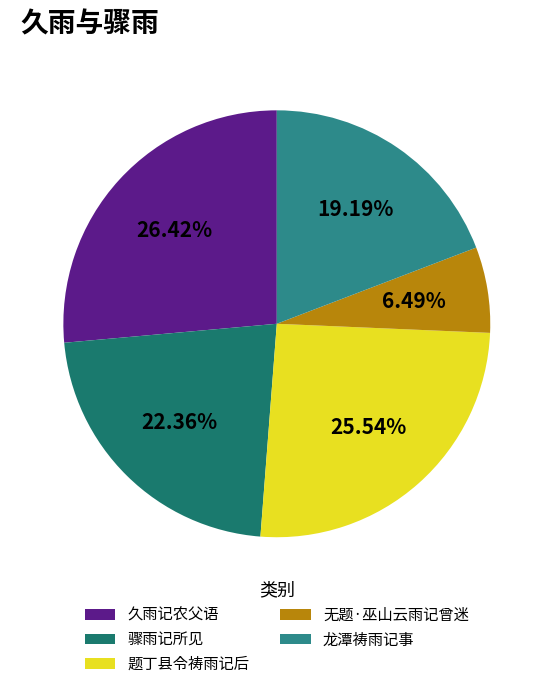

What is the total percentage of 骤雨记所见 and 久雨记农父语?

48.8%